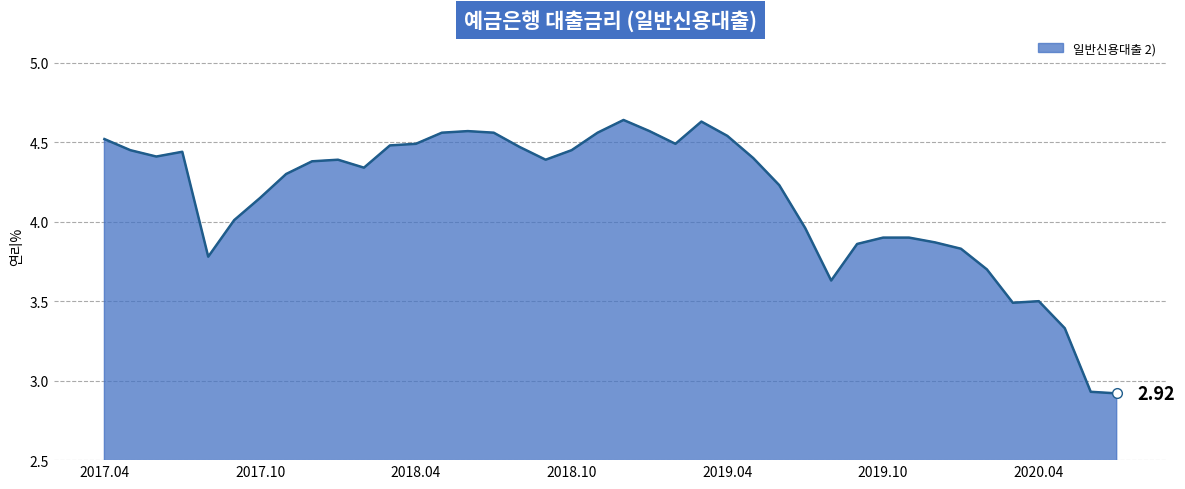

What is the value of the 24th point from the left?

4.6